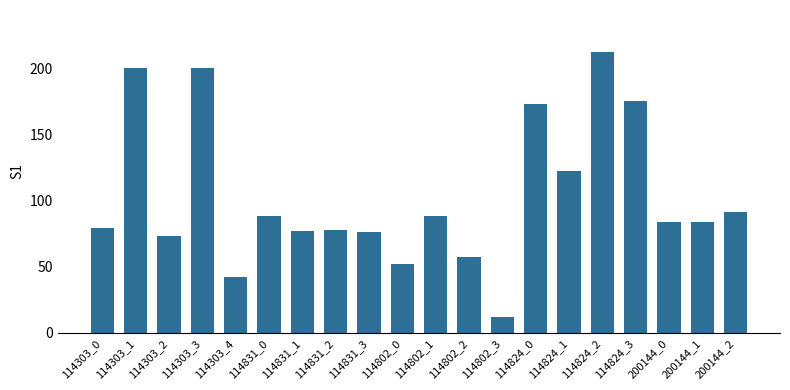

What is the smallest value displayed?

12